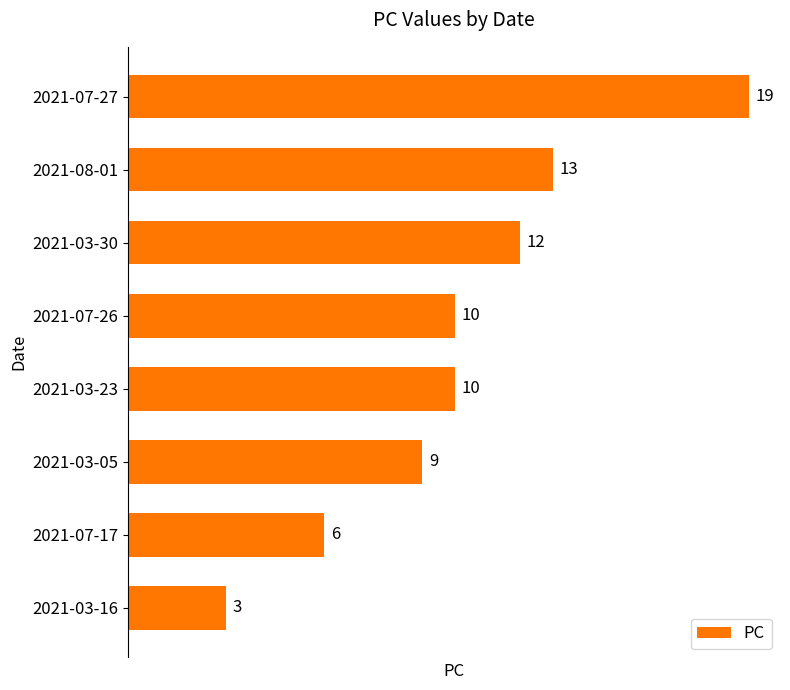

Which category has the lowest value across all series?

2021-03-16